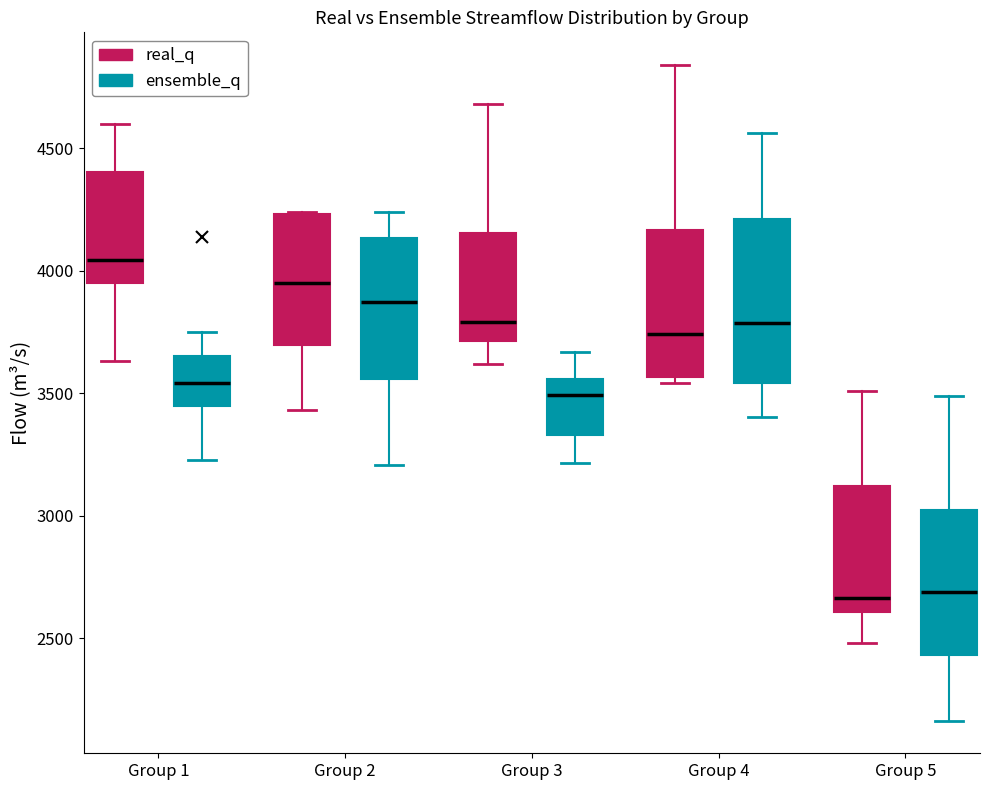

Where does the lower whisker of the box for Group 5 (real_q) end on the y-axis? The values are not printed on the chart, so give them approximately, as read against the axis.

2500